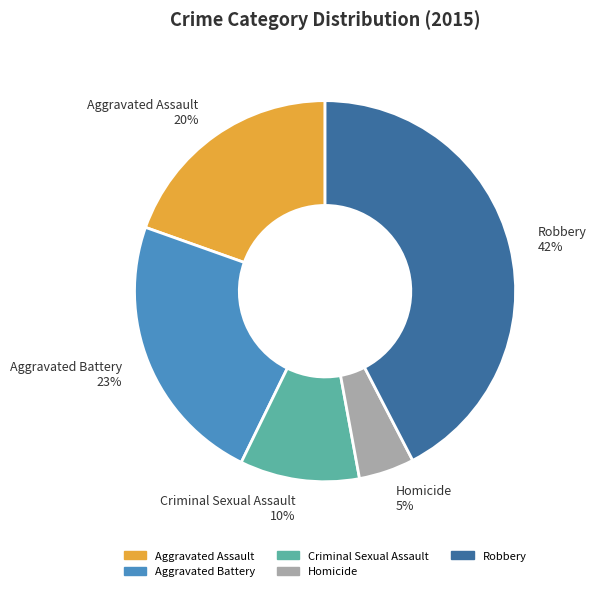

What is the largest slice in the pie chart?

Robbery